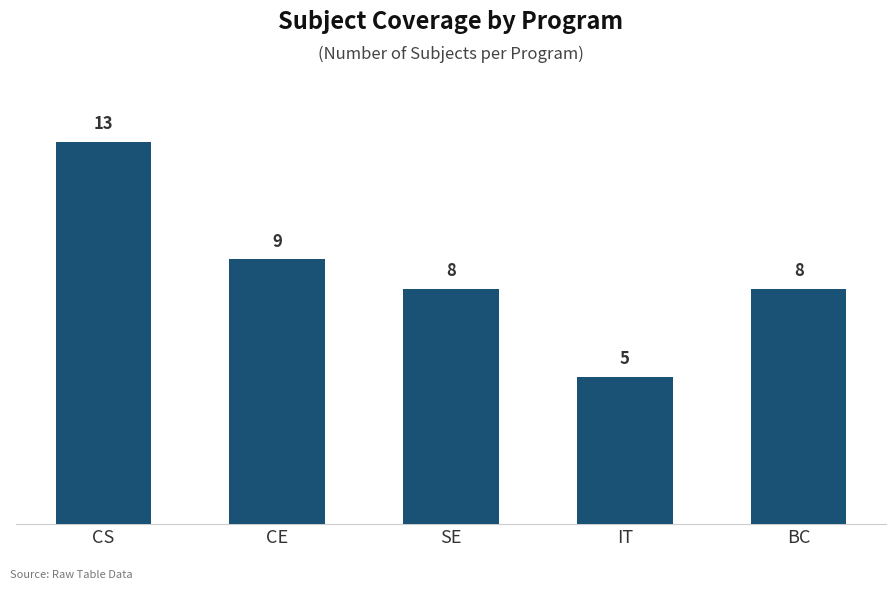

What is the average value?

9